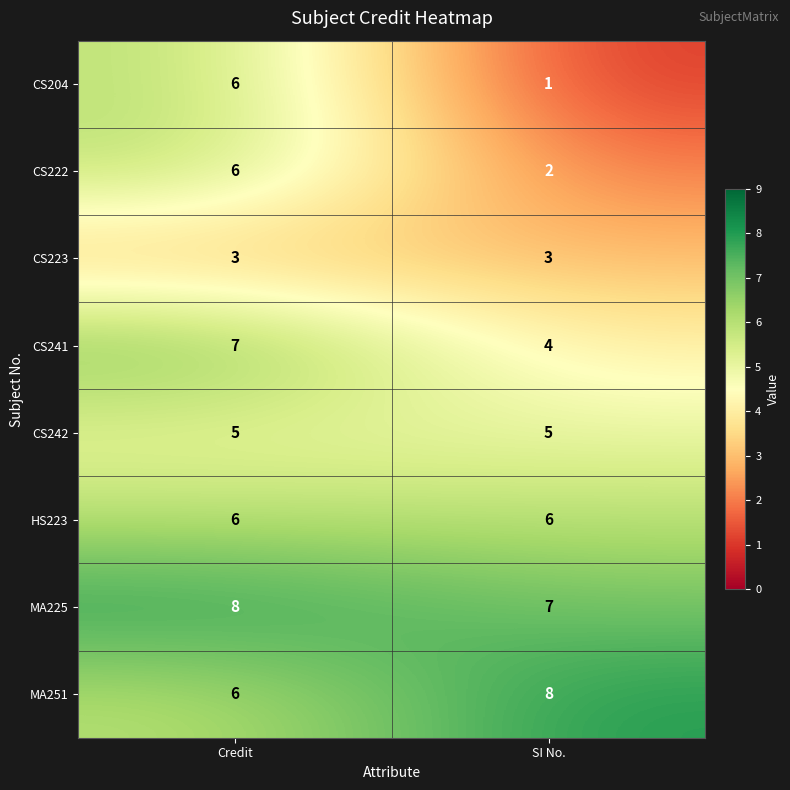

The value of MA225 at SI No. is 7. True or false?

True